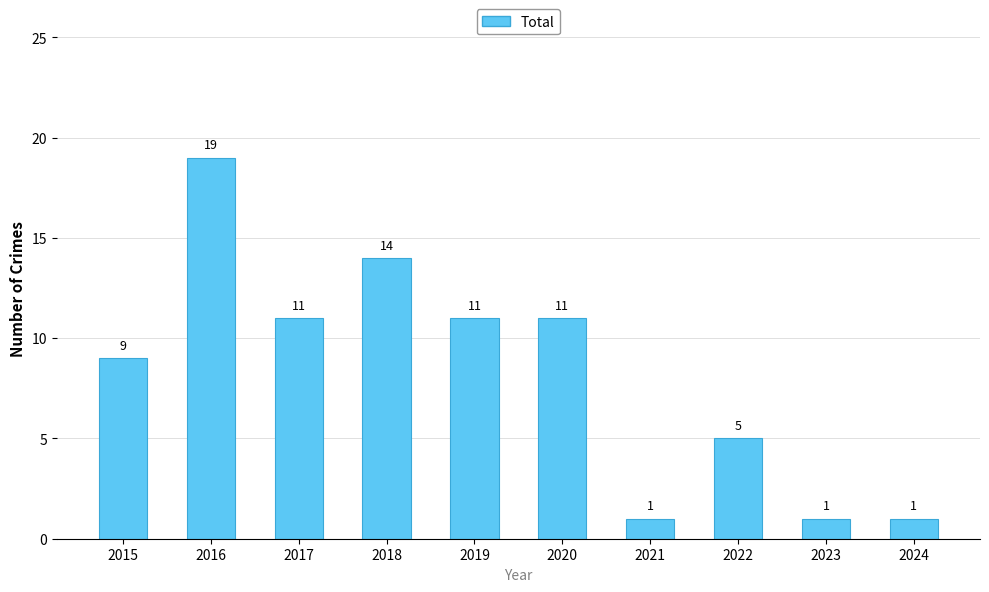

What is the average value?

8